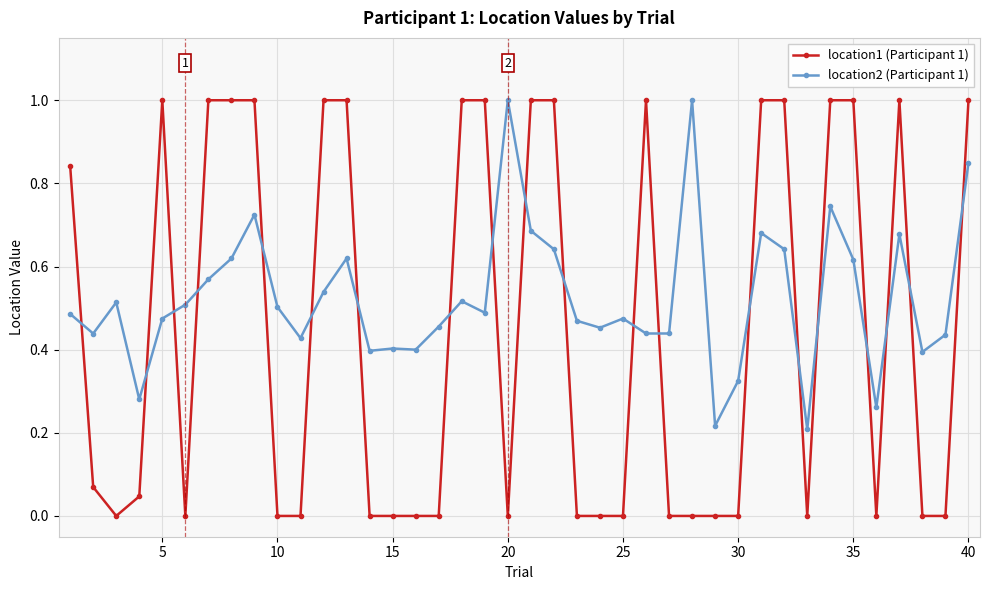

True or false: location2 (Participant 1) and location1 (Participant 1) intersect in this chart.

True